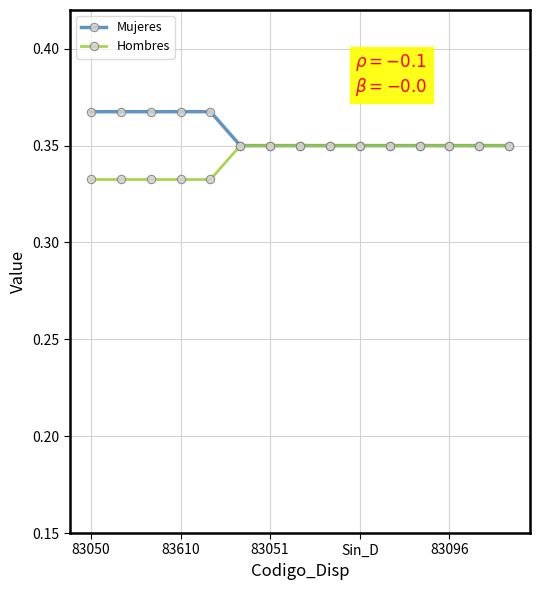

List the series in order of their peak value, highest first.

Mujeres, Hombres